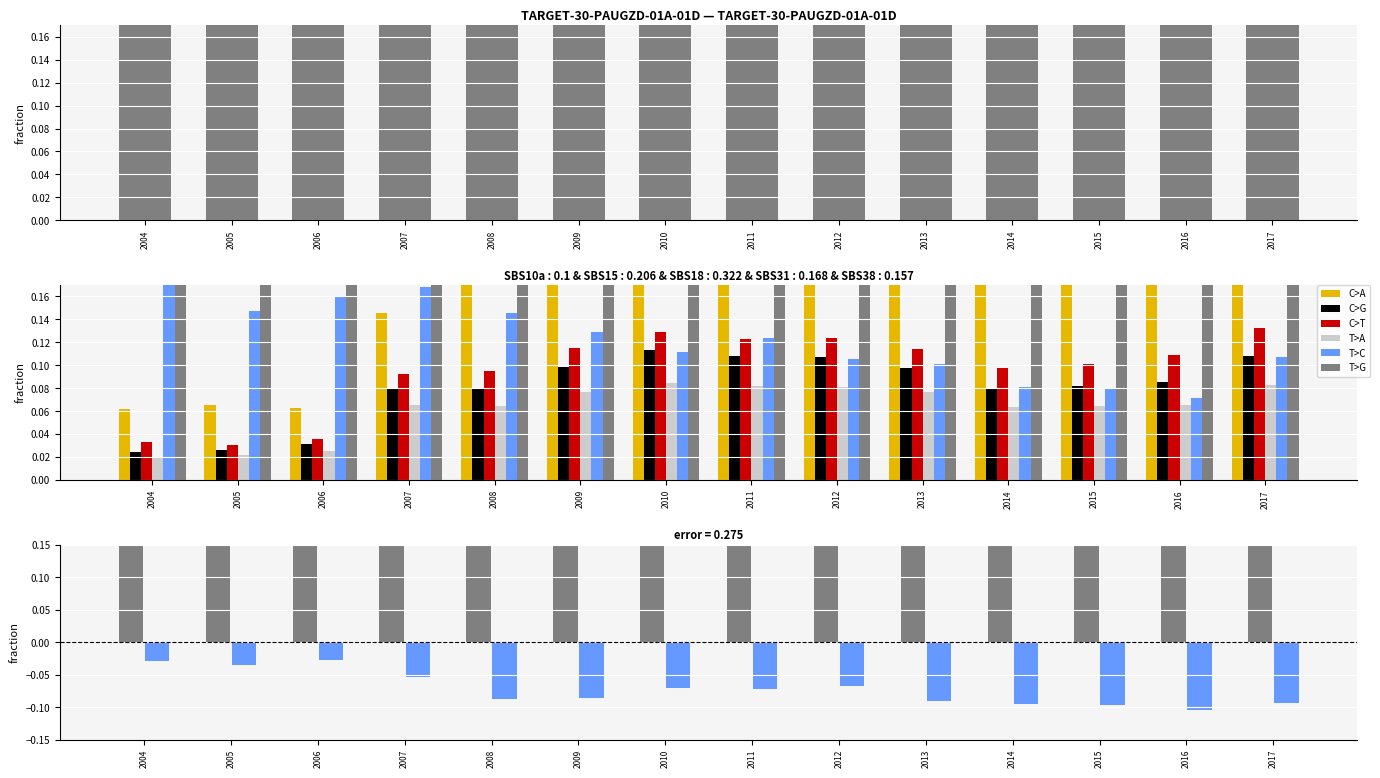

What is the minimum value shown in the chart?

-0.1